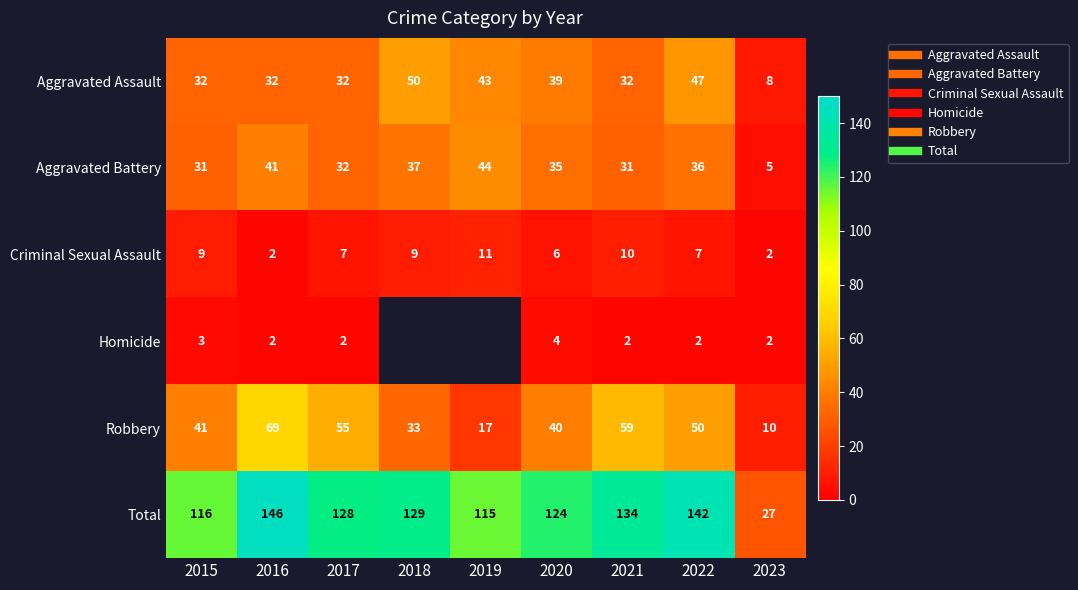

Between 2015 and 2020, which series saw the biggest shift?

Total